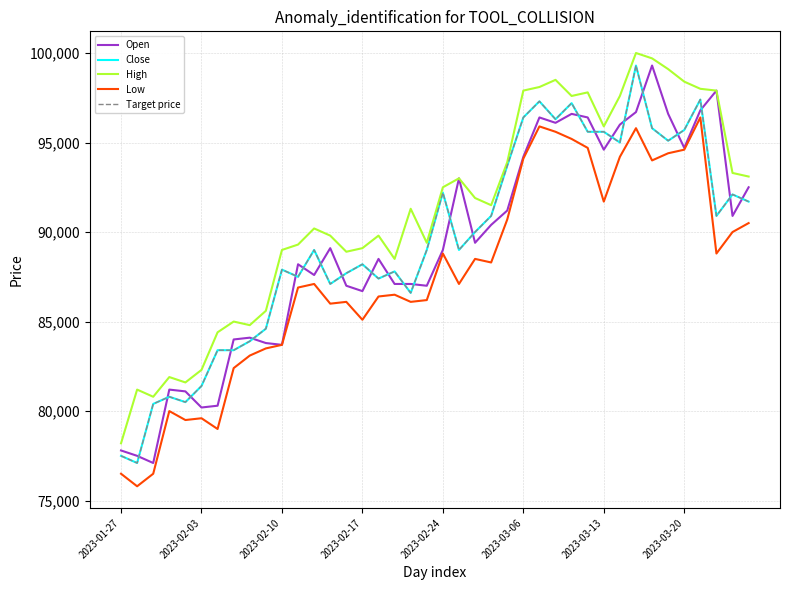

Does the chart have visible grid lines?

Yes